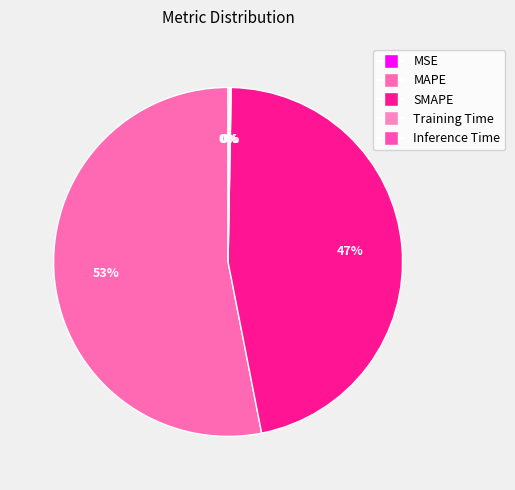

Which category accounts for the majority?

MAPE